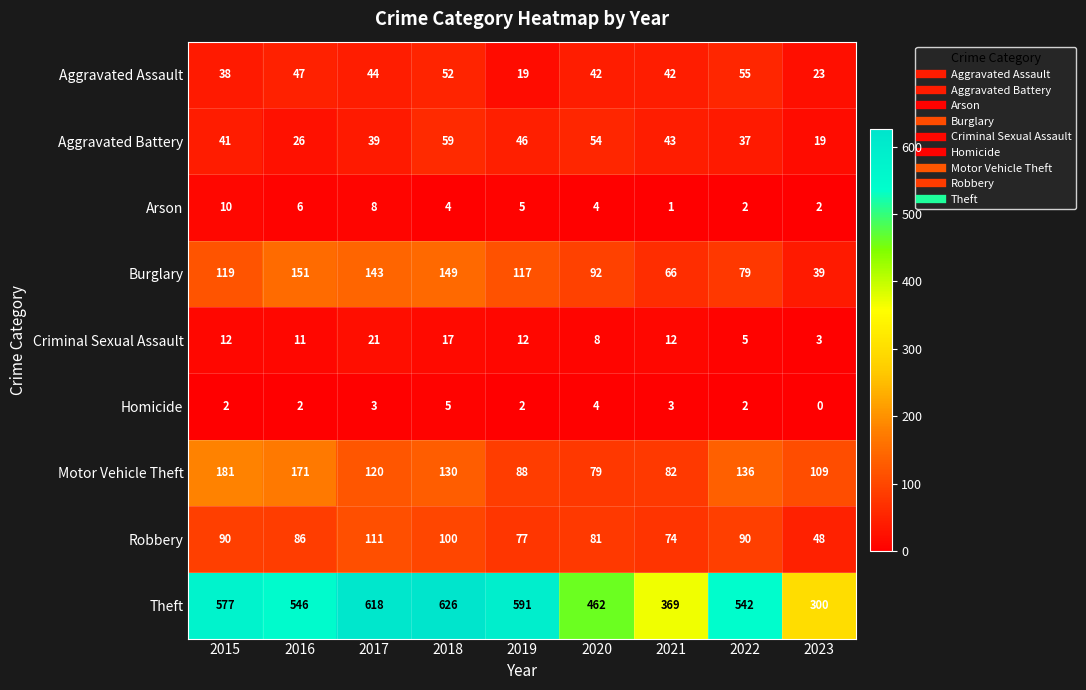

What is the average value of the Criminal Sexual Assault series?

11